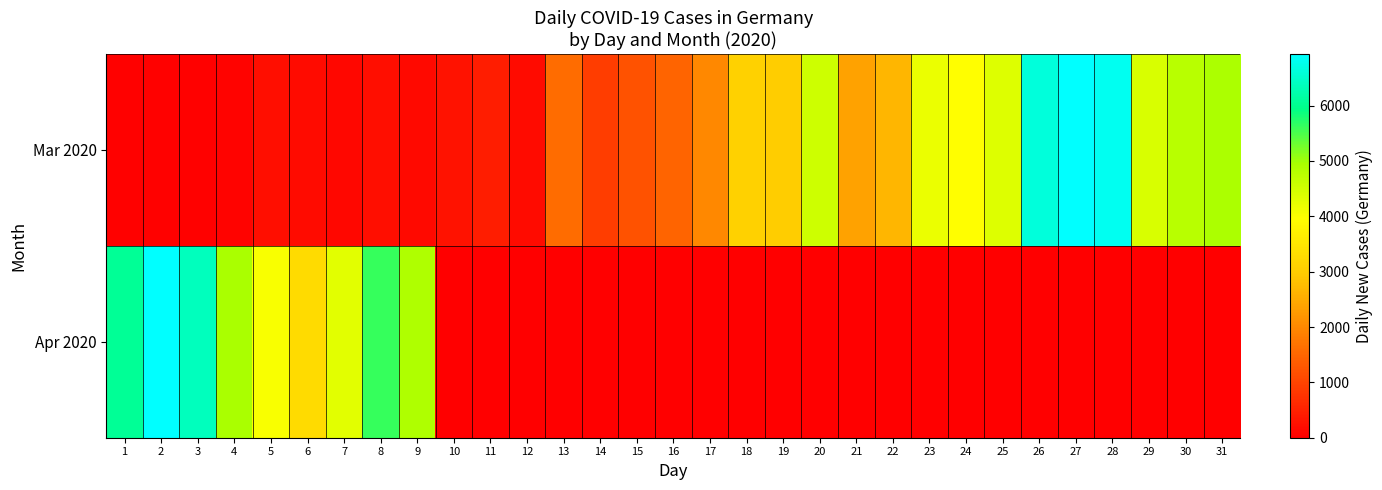

Which label corresponds to the largest value in the chart?

27